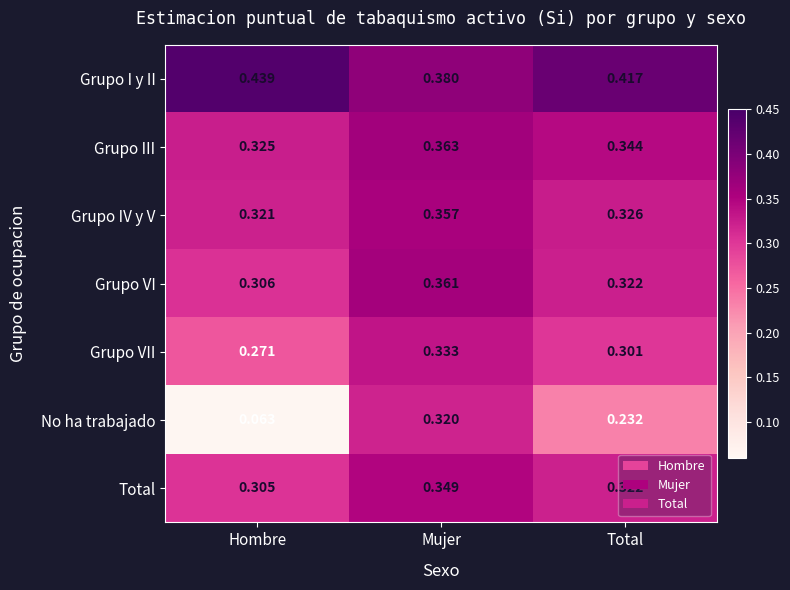

At Hombre, list the series in order from smallest to largest.

No ha trabajado, Grupo VII, Total, Grupo VI, Grupo IV y V, Grupo III, Grupo I y II